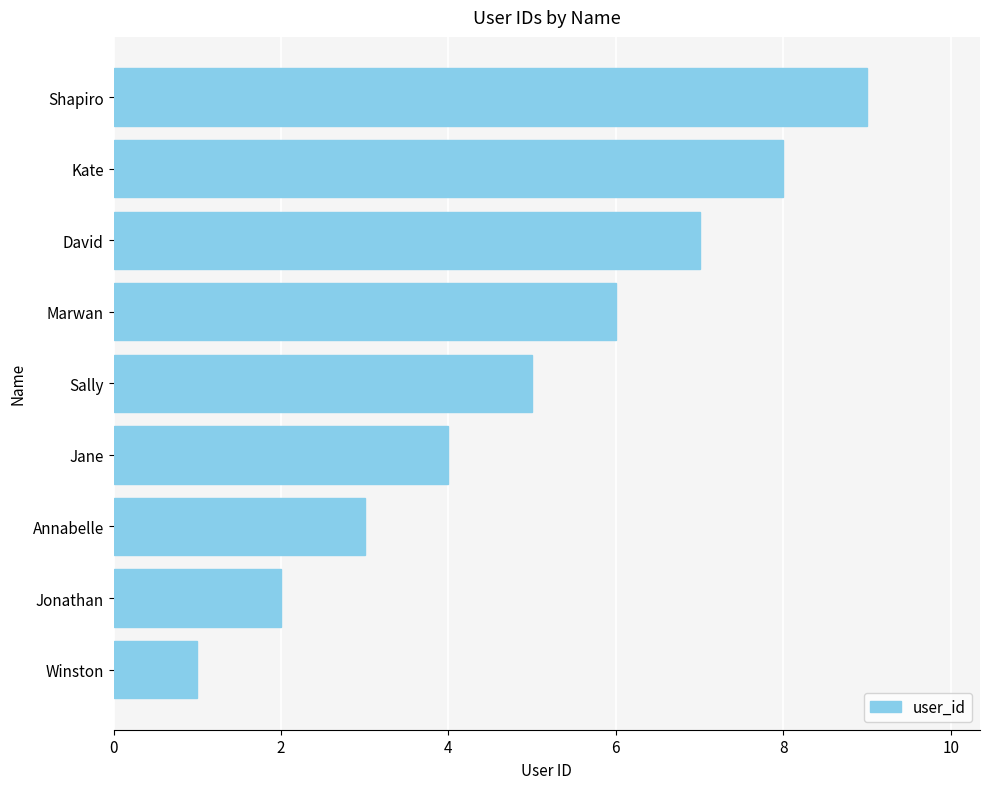

List the labels in order of value, smallest first.

Winston, Jonathan, Annabelle, Jane, Sally, Marwan, David, Kate, Shapiro